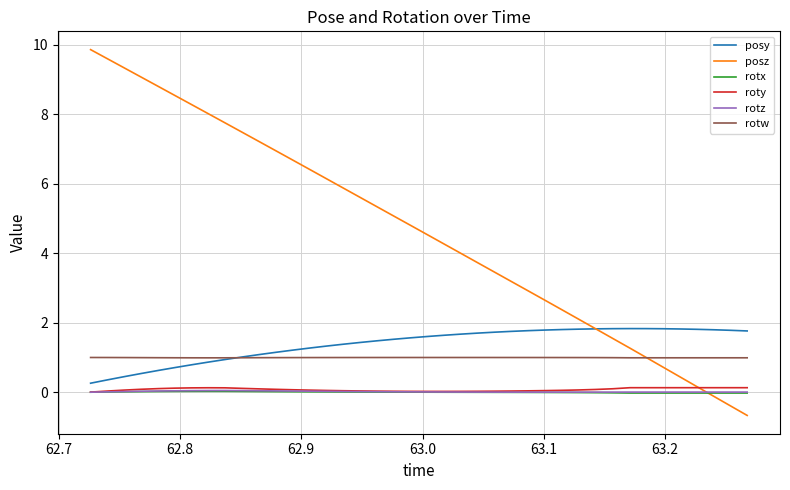

Which series has the largest total across all categories?

posz